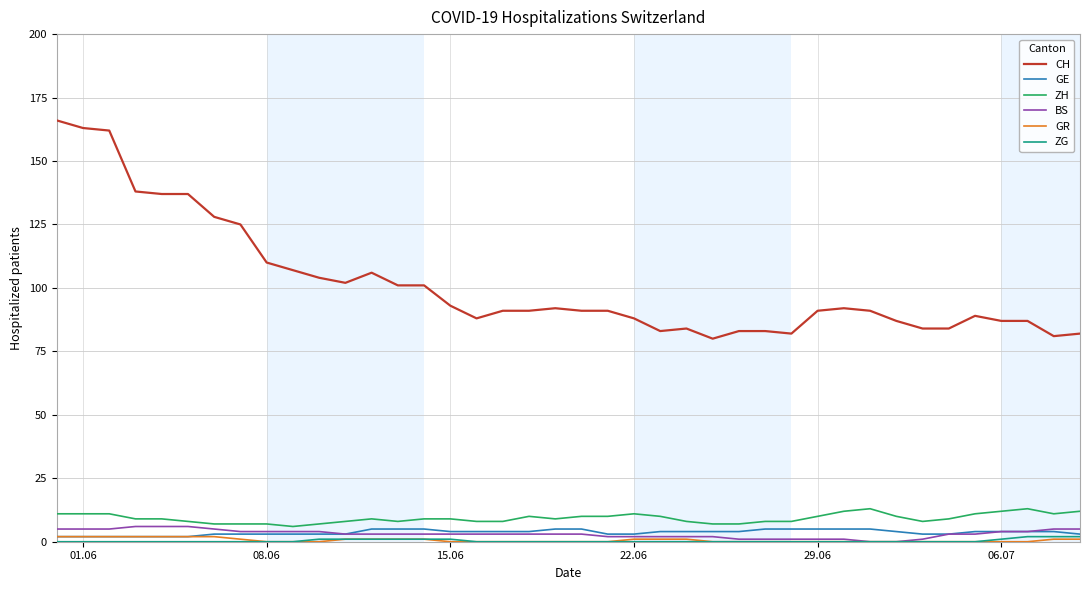

Which series has the largest total across all categories?

CH